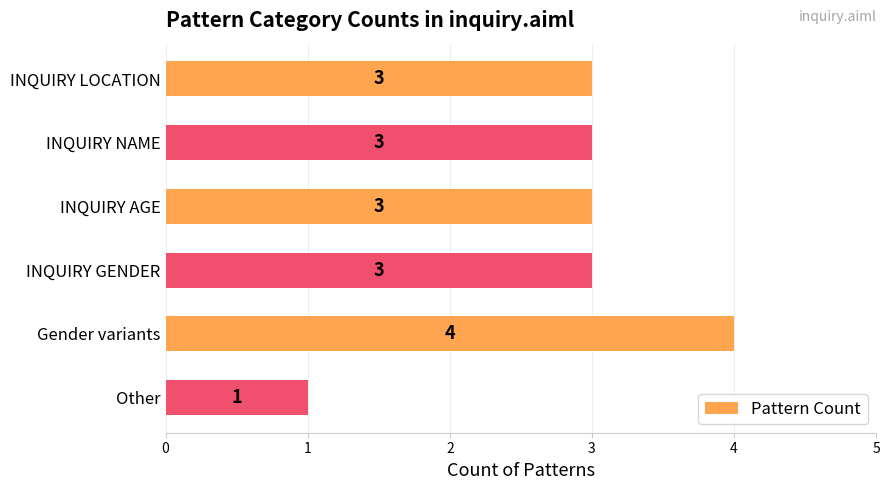

Which has a higher value, Other or INQUIRY GENDER?

INQUIRY GENDER